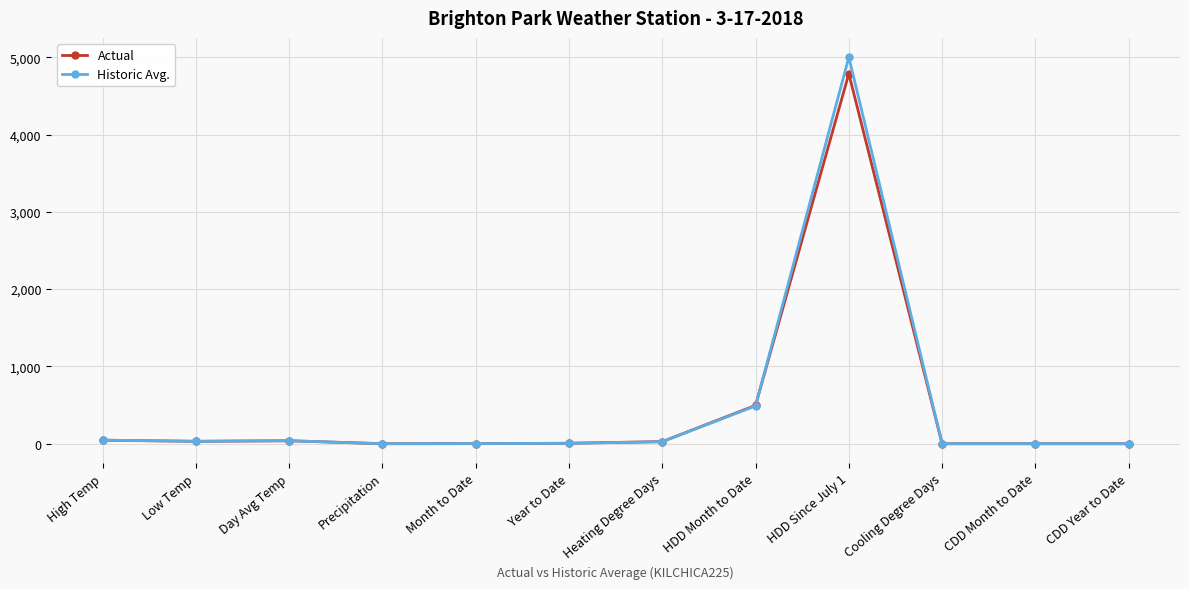

Where is Actual nearest to the value 2393?

HDD Month to Date